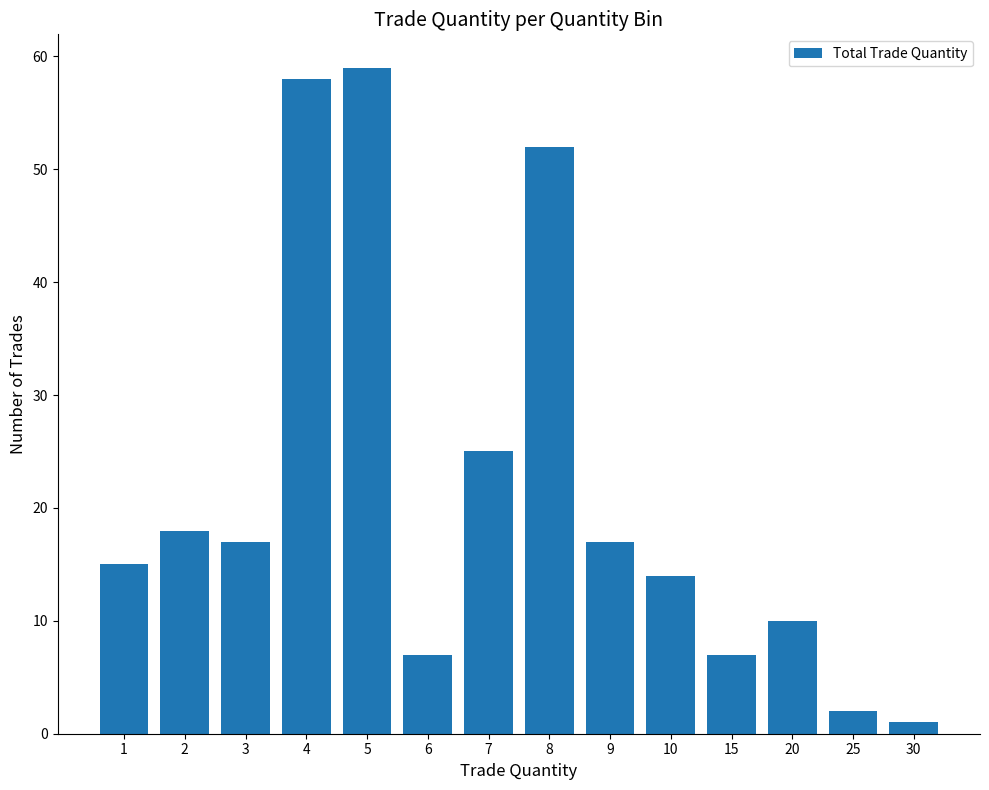

Which category has the lowest value across all series?

30